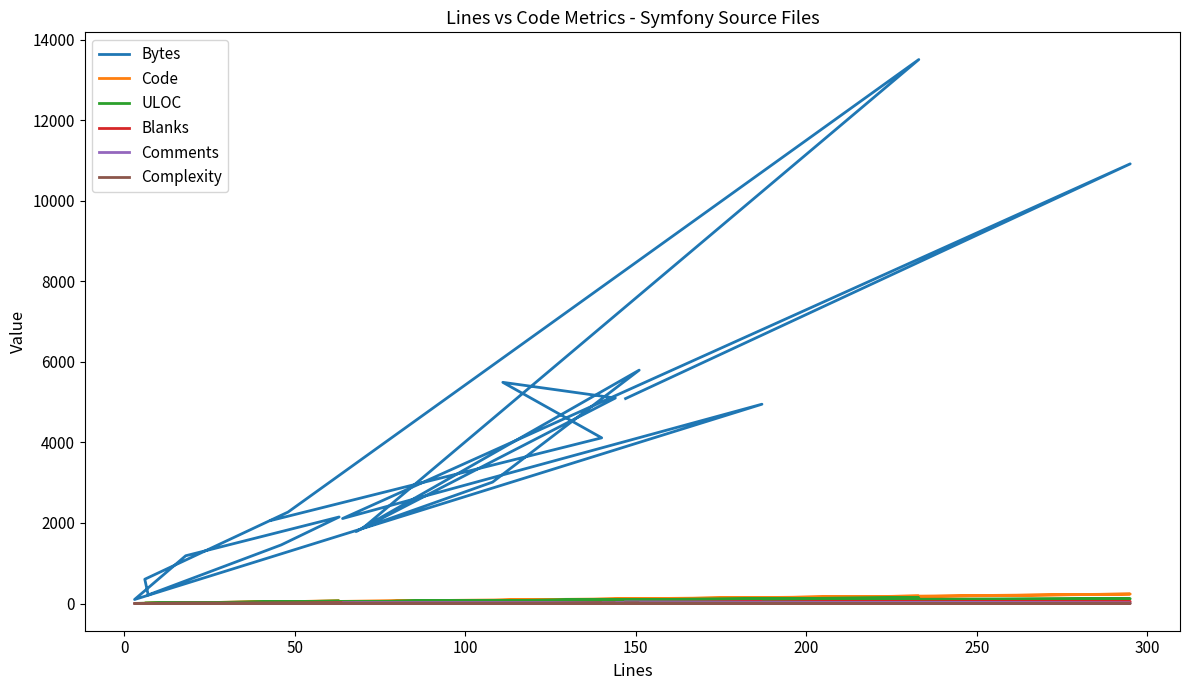

How many distinct data groups are displayed?

6